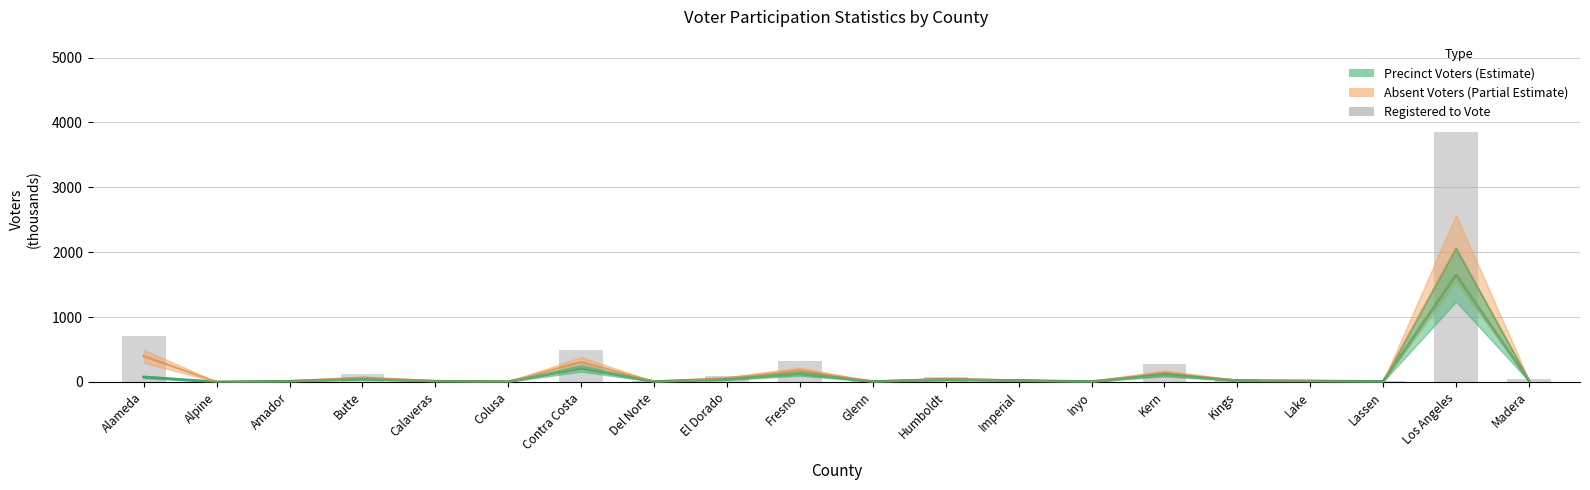

What is the difference between the Precinct Voters values at Contra Costa and Colusa?

209.1